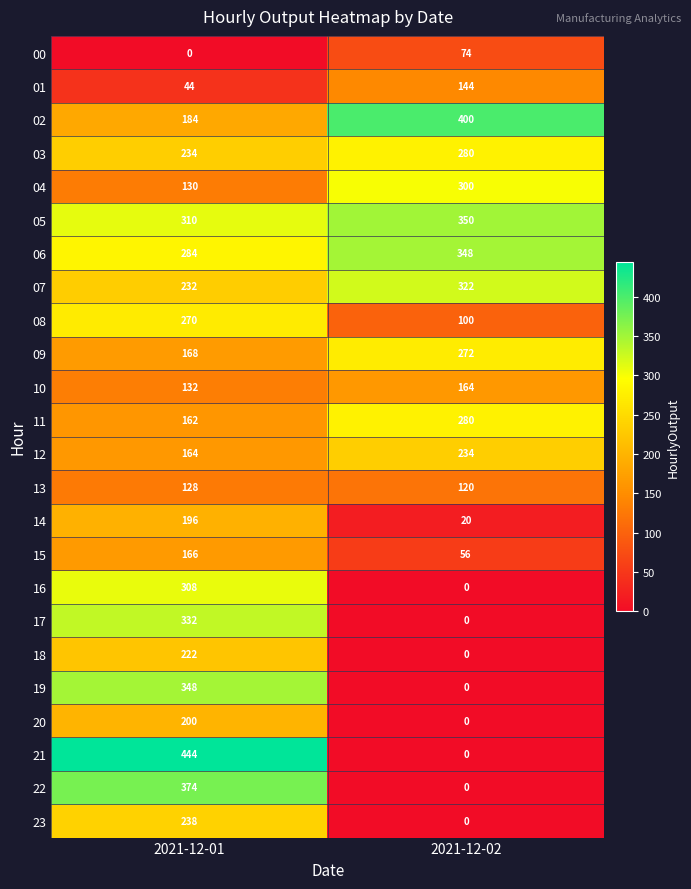

Is it true that 11 equals 162 at 2021-12-01?

True